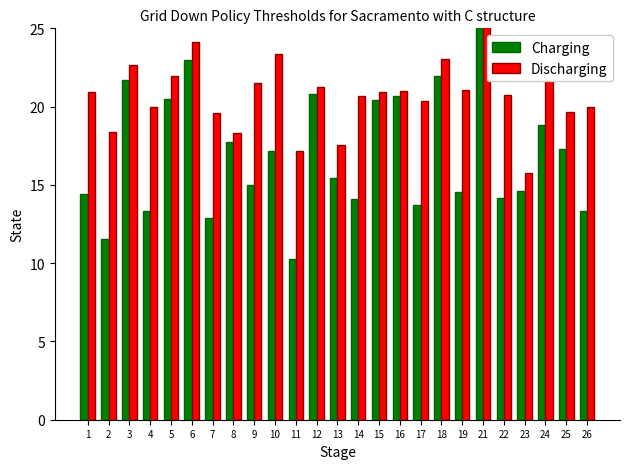

The Charging series shows 17.7 at 8. True or false?

True